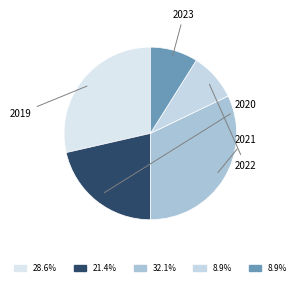

How many slices are in this pie chart?

5